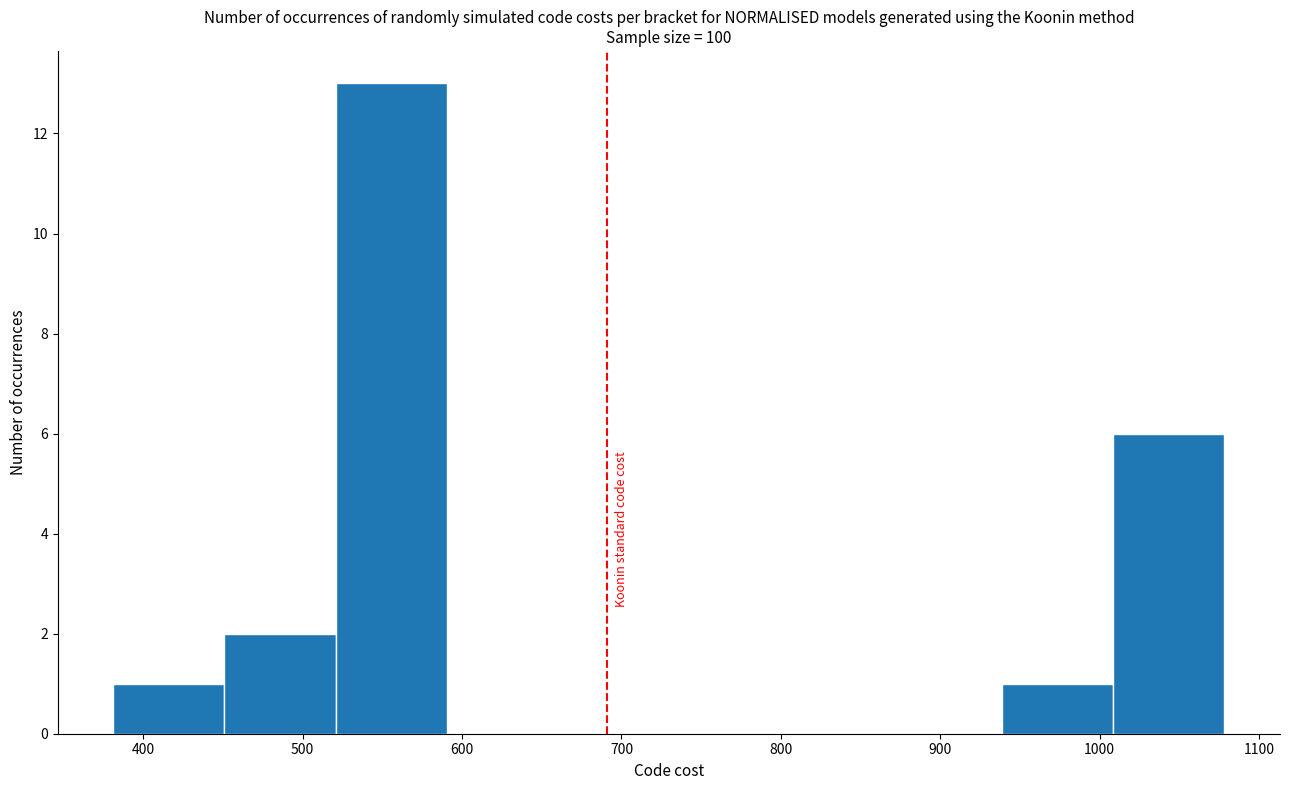

Reading left to right, transcribe this chart: for each bar, give the range it covers on the x-axis and its height. Neither the bar edges nor the heights are printed on the chart, so give them approximately, as read against the axes.

380 to 450: 1
450 to 520: 2
520 to 590: 13
590 to 660: 0
660 to 730: 0
730 to 800: 0
800 to 870: 0
870 to 940: 0
940 to 1010: 1
1010 to 1080: 6